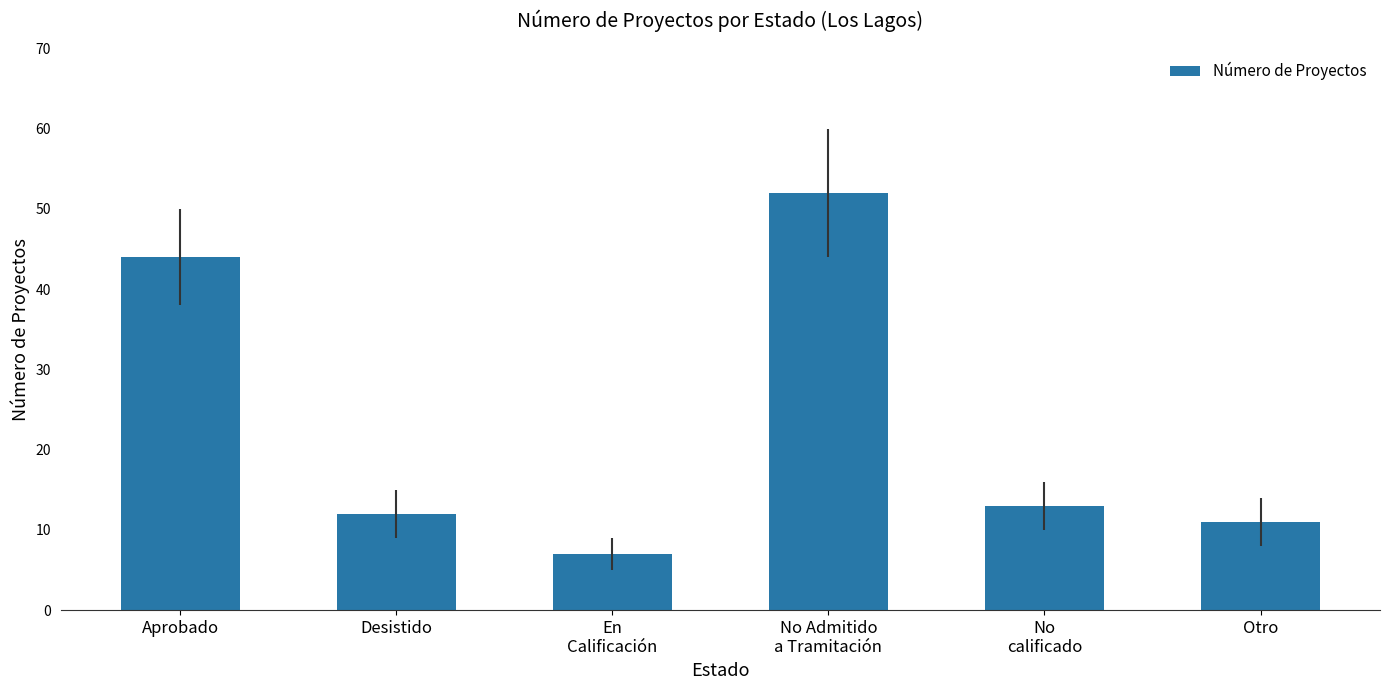

Rank the categories by value from highest to lowest.

No Admitido
a Tramitación, Aprobado, No
calificado, Desistido, Otro, En
Calificación